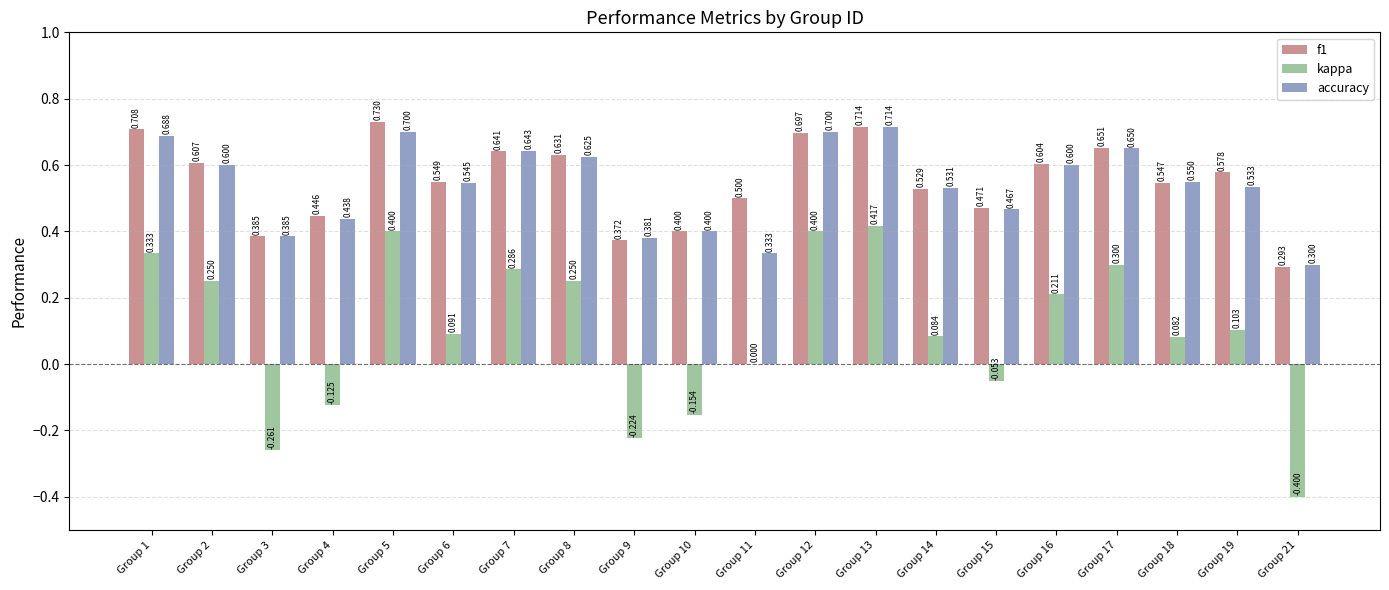

Are the bars grouped side by side (vs. stacked)?

Yes